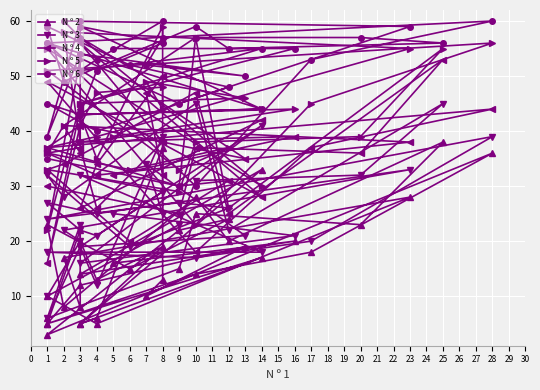

Which series has the largest range (max minus min)?

N º 4